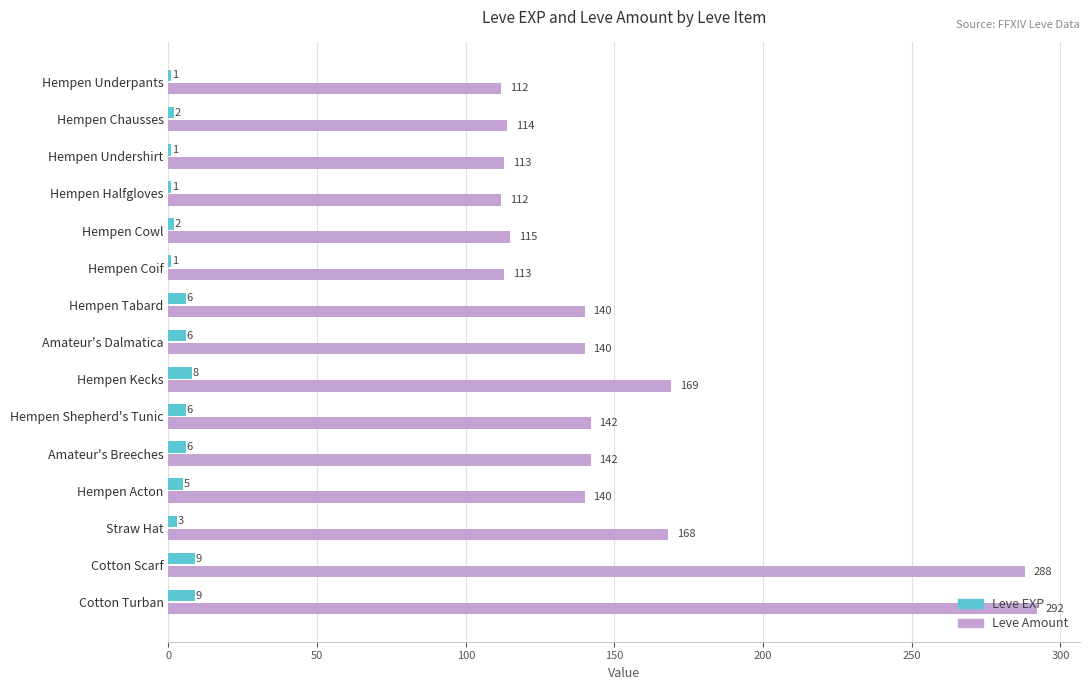

What is the average value of the Leve Amount series?

153